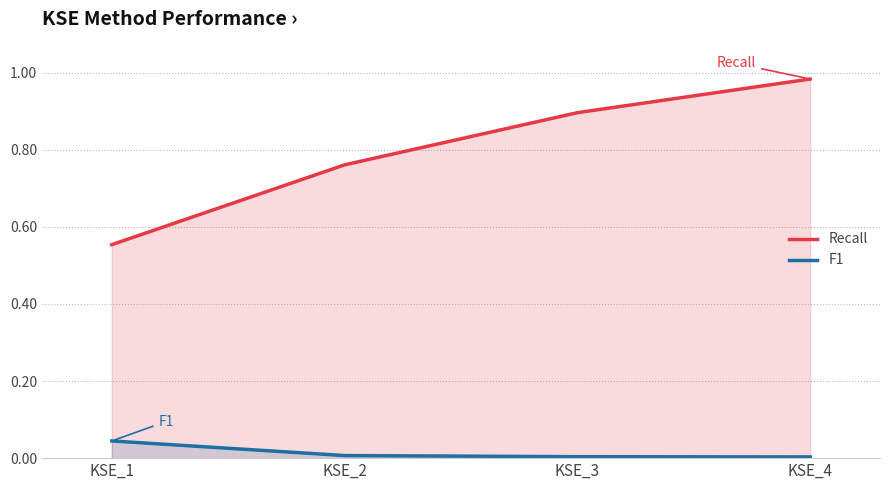

True or false: F1 has a value of 0.0 at KSE_3.

False